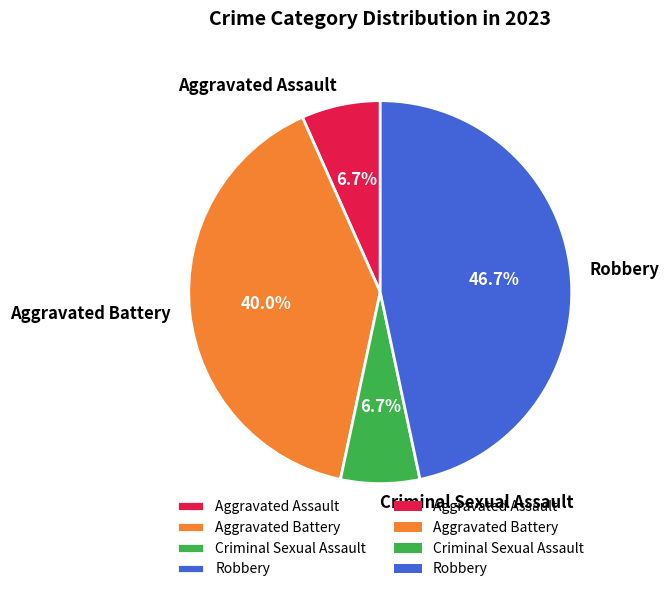

How many slices are in this pie chart?

4